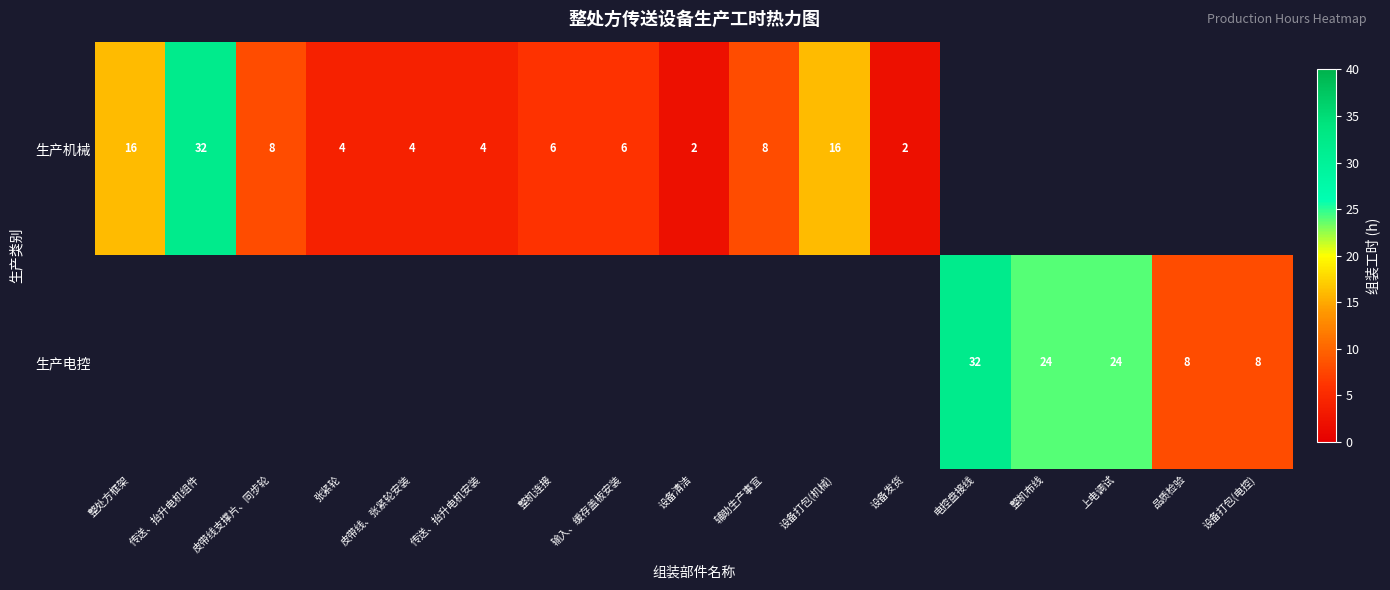

True or false: 生产机械 has a value of 2 at 设备发货.

True